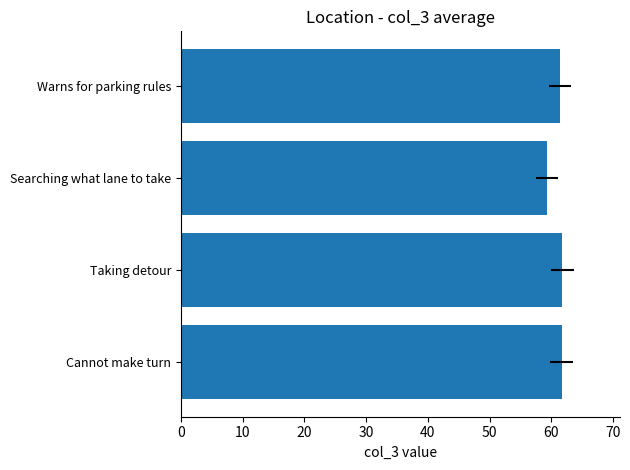

The chart shows a value of 12.6 at Cannot make turn. True or false?

False